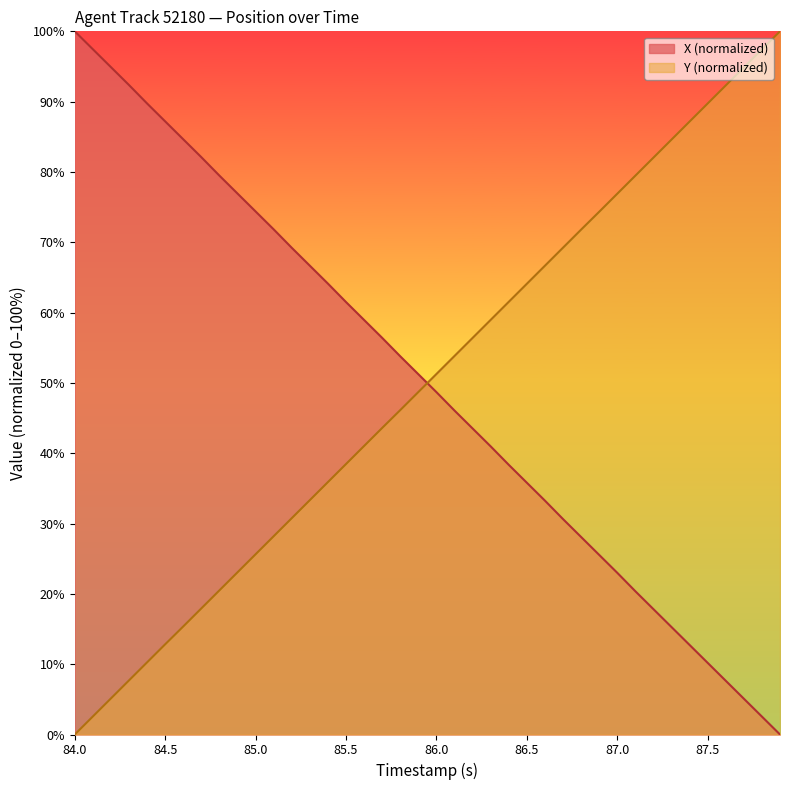

Which series ends up on top after the final intersection of Y and X?

Y